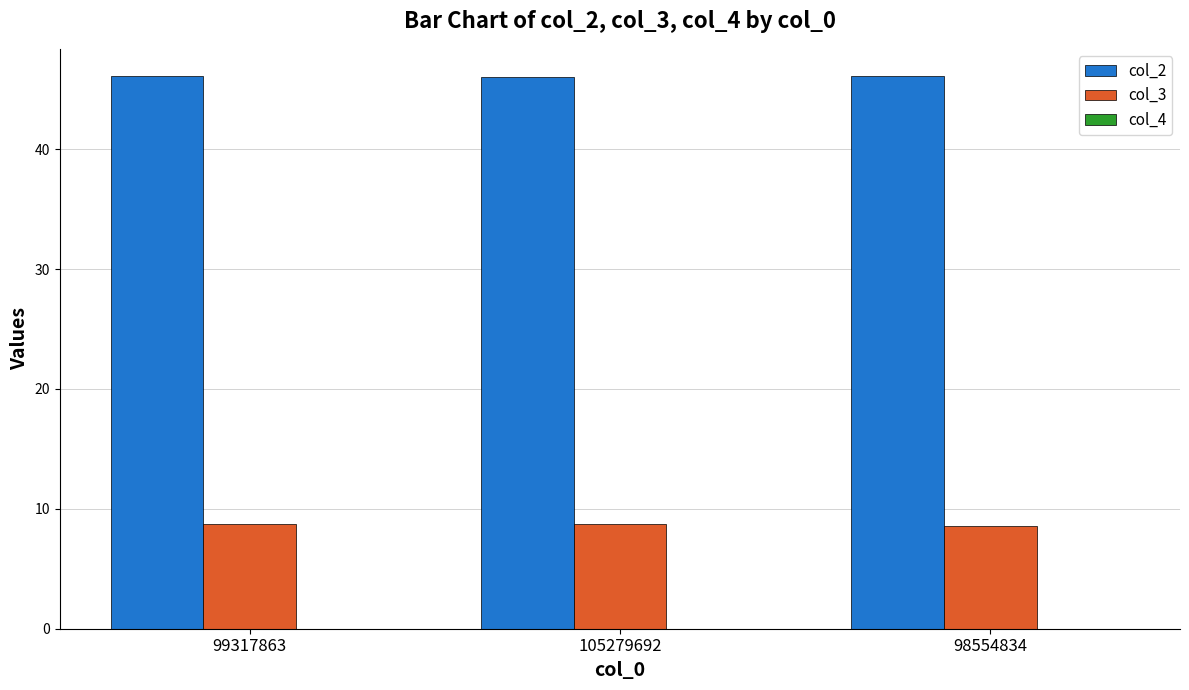

Is the value of col_2 at 105279692 greater than the value of col_3 at 98554834?

Yes